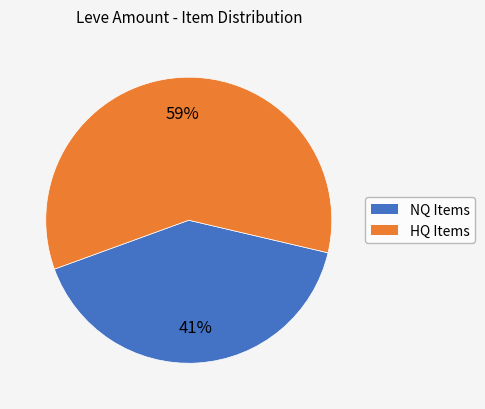

Do NQ Items and HQ Items together represent more than half of the pie?

Yes